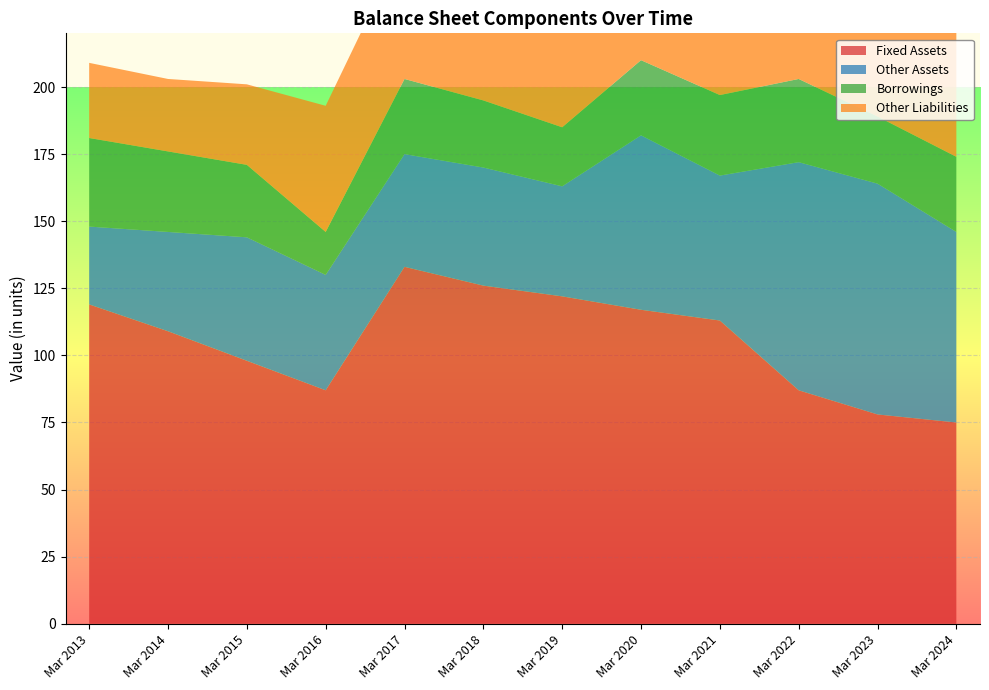

Reading right to left, what are all the values shown in this chart?

Fixed Assets: 75	78	87	113	117	122	126	133	87	98	109	119
Other Assets: 71	86	85	54	65	41	44	42	43	46	37	29
Borrowings: 28	25	31	30	28	22	25	28	16	27	30	33
Other Liabilities: 85	89	88	64	75	64	58	51	47	30	27	28